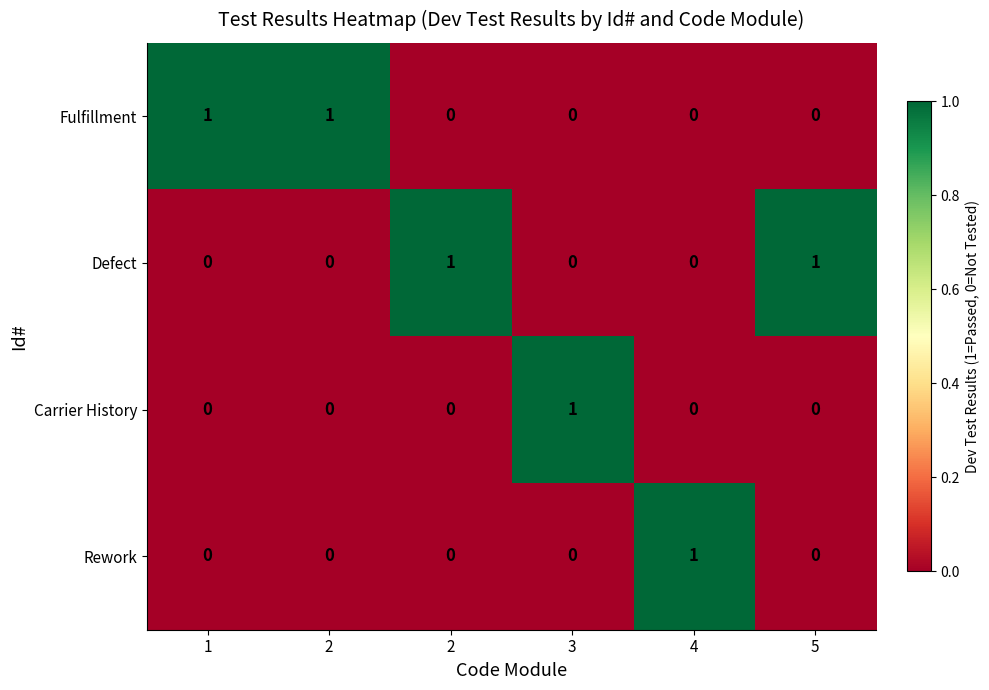

Reading right to left, what are all the values shown in this chart?

Fulfillment: 5=0	4=0	3=0	2=0	2=1	1=1
Defect: 5=1	4=0	3=0	2=1	2=0	1=0
Carrier History: 5=0	4=0	3=1	2=0	2=0	1=0
Rework: 5=0	4=1	3=0	2=0	2=0	1=0